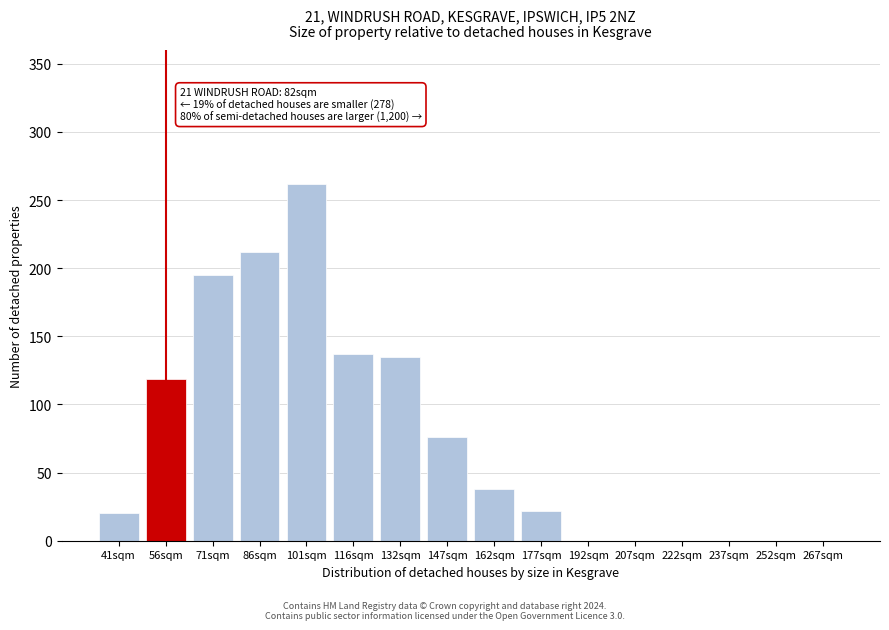

Reading left to right, extract all data points from this chart.

41sqm=20	56sqm=119	71sqm=195	86sqm=212	101sqm=262	116sqm=137	132sqm=135	147sqm=76	162sqm=38	177sqm=22	192sqm=0	207sqm=0	222sqm=0	237sqm=0	252sqm=0	267sqm=0